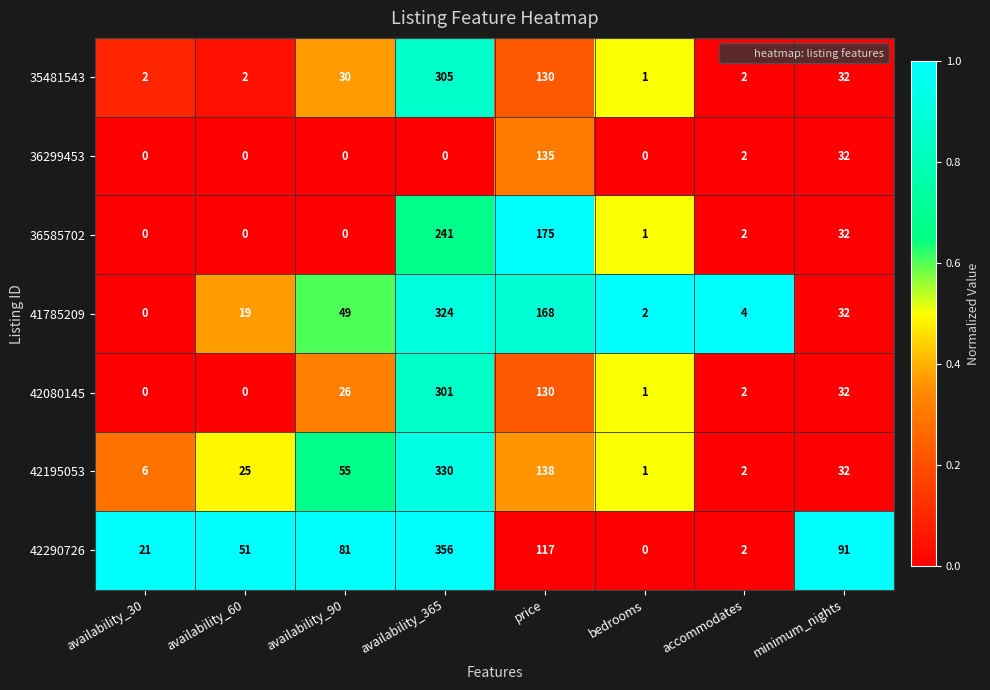

At which label is 42195053 closest to 165?

price